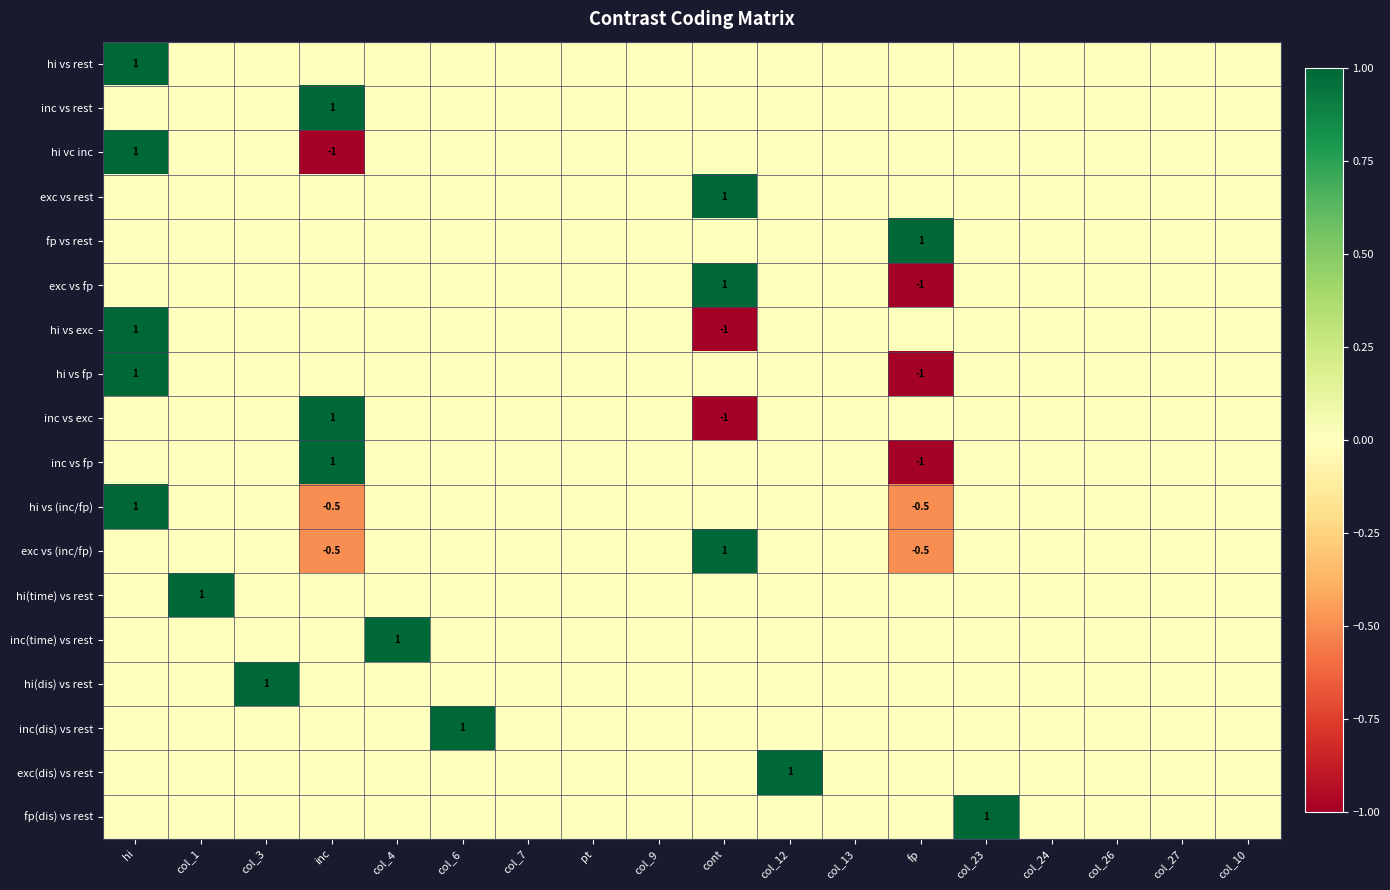

What is the highest value of the inc vs rest series?

1.0